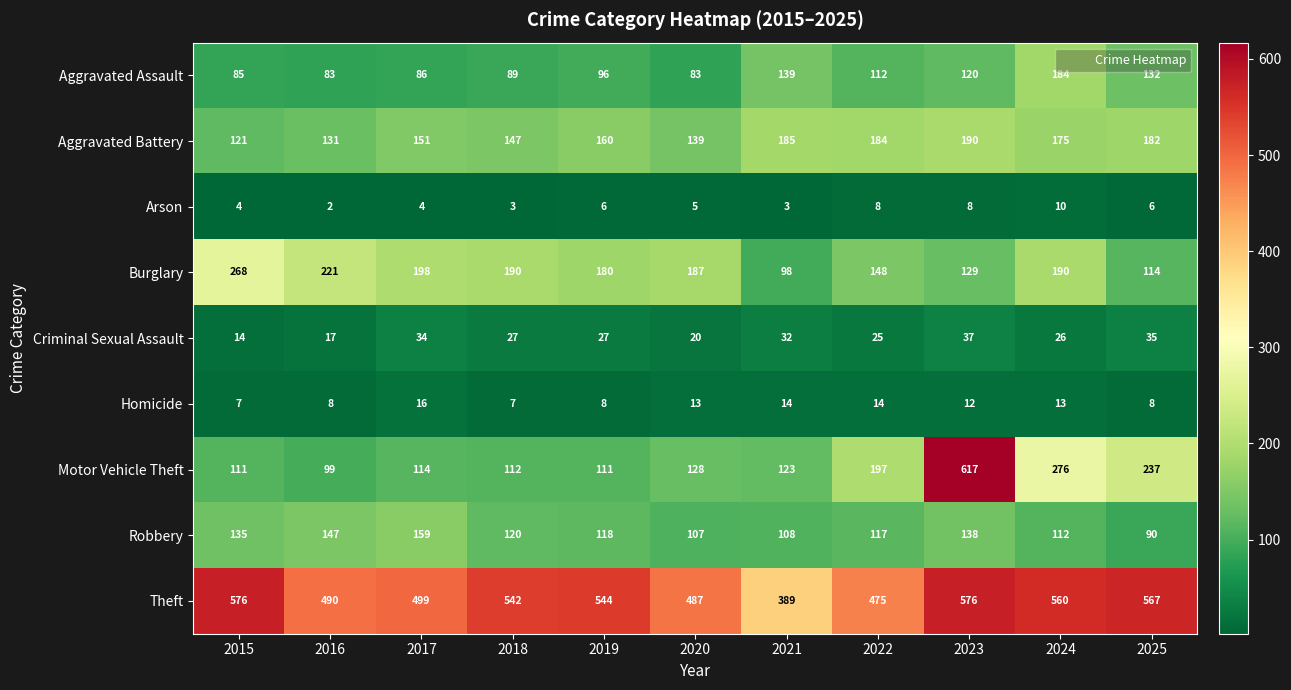

Which series changed the most between 2019 and 2024?

Motor Vehicle Theft